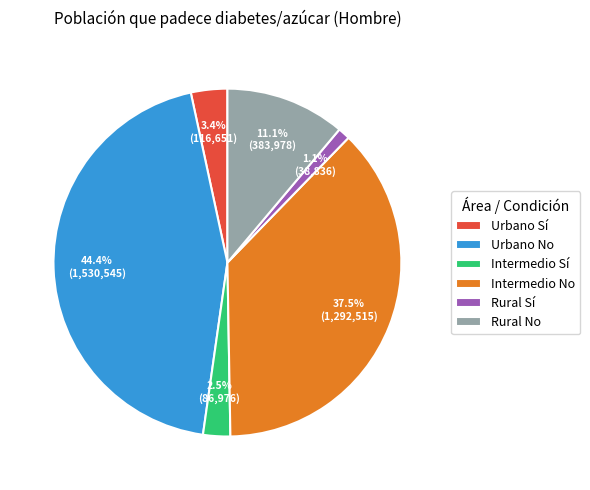

To the nearest percent, what is the difference between the Rural No and Intermedio No slice percentages?

26%